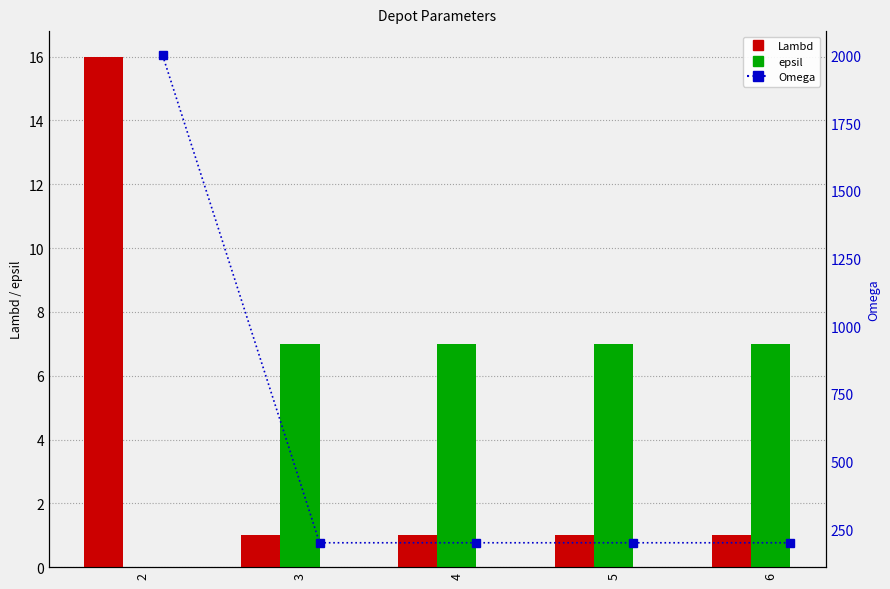

Are the bars grouped side by side (vs. stacked)?

Yes